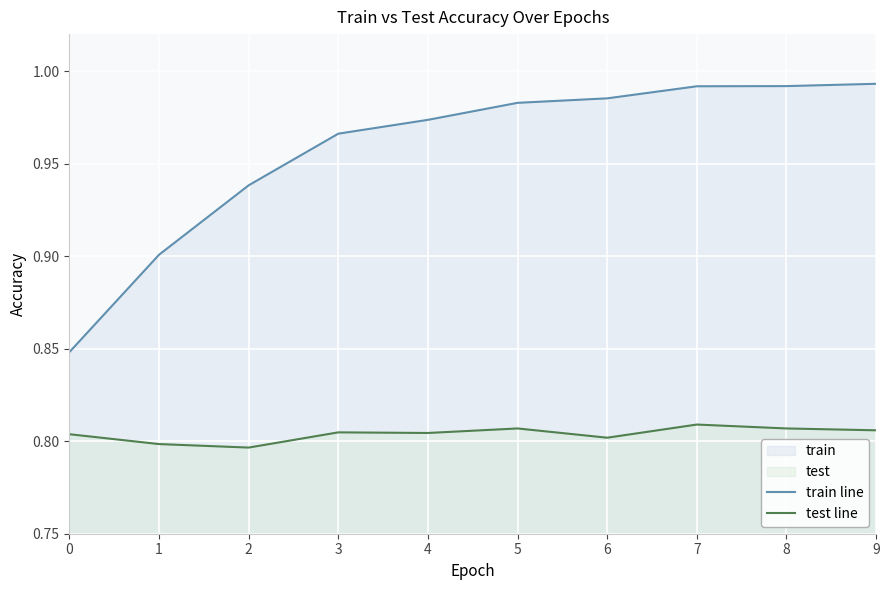

True or false: train line has more than 1 interior local peaks.

False